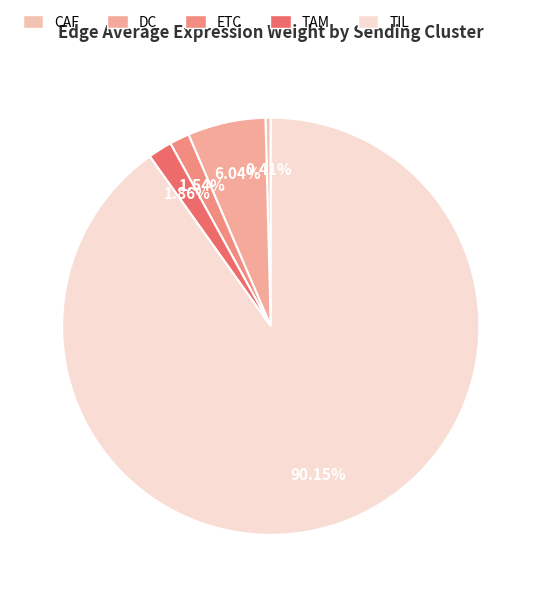

Rank the categories by value from highest to lowest.

TIL, DC, TAM, ETC, CAF